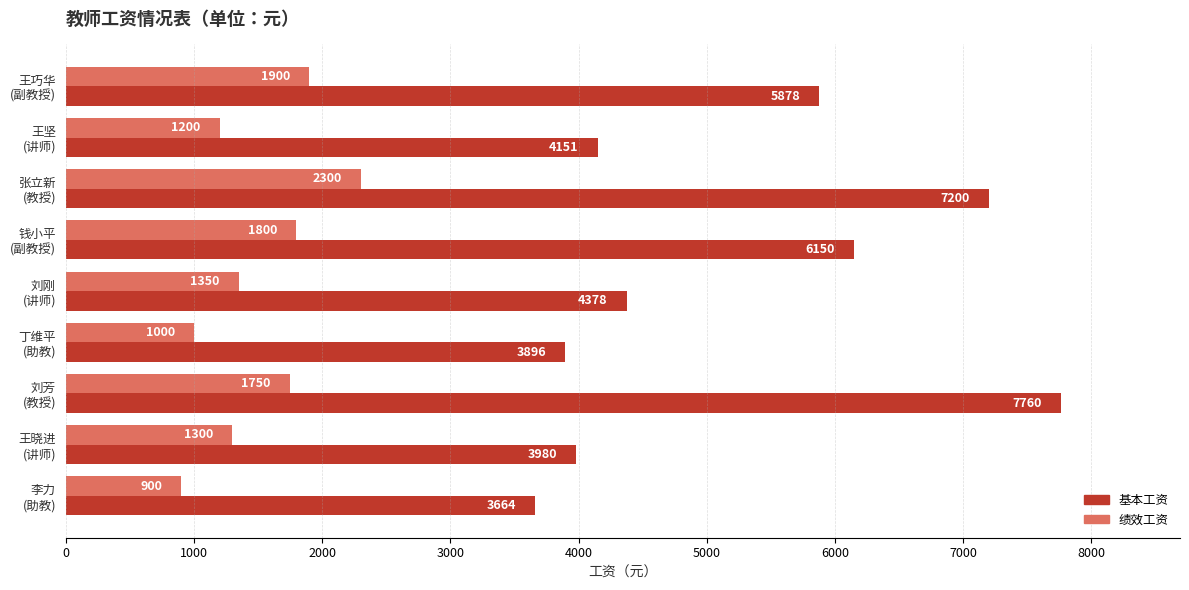

What is the average value of the 基本工资 series?

5229